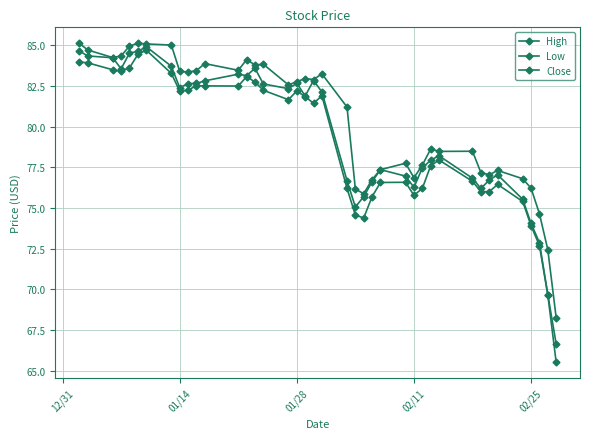

How many categories are shown in the chart?

40